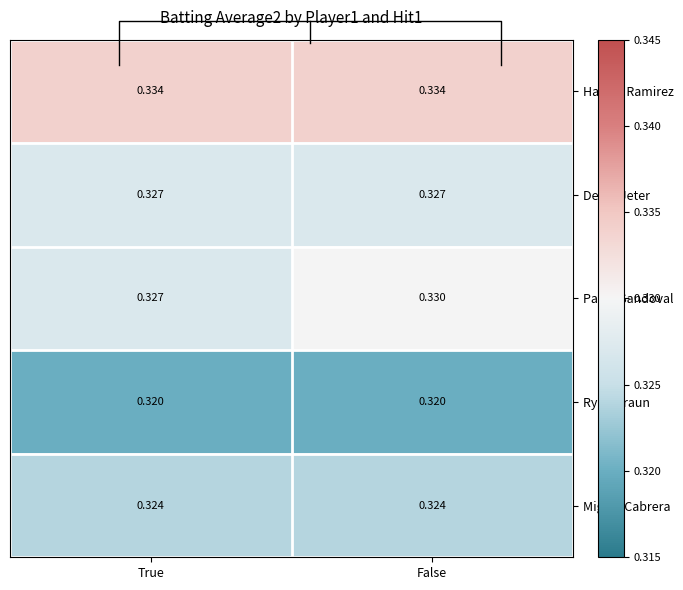

At False, list the series in order from largest to smallest.

Hanley Ramirez, Pablo Sandoval, Derek Jeter, Miguel Cabrera, Ryan Braun